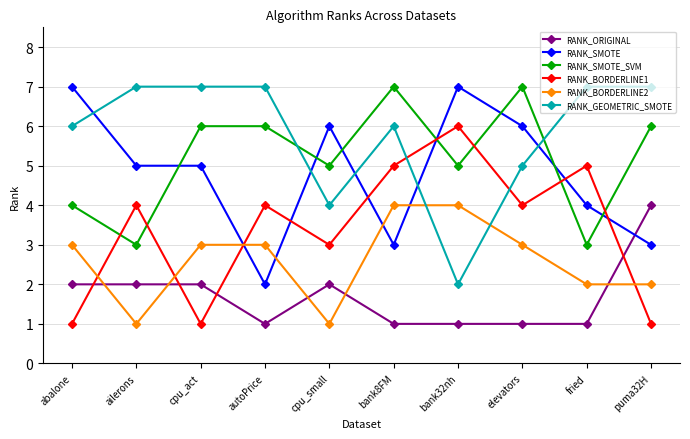

Reading left to right, list all the values displayed in this chart.

RANK_ORIGINAL: 2	2	2	1	2	1	1	1	1	4
RANK_SMOTE: 7	5	5	2	6	3	7	6	4	3
RANK_SMOTE_SVM: 4	3	6	6	5	7	5	7	3	6
RANK_BORDERLINE1: 1	4	1	4	3	5	6	4	5	1
RANK_BORDERLINE2: 3	1	3	3	1	4	4	3	2	2
RANK_GEOMETRIC_SMOTE: 6	7	7	7	4	6	2	5	7	7